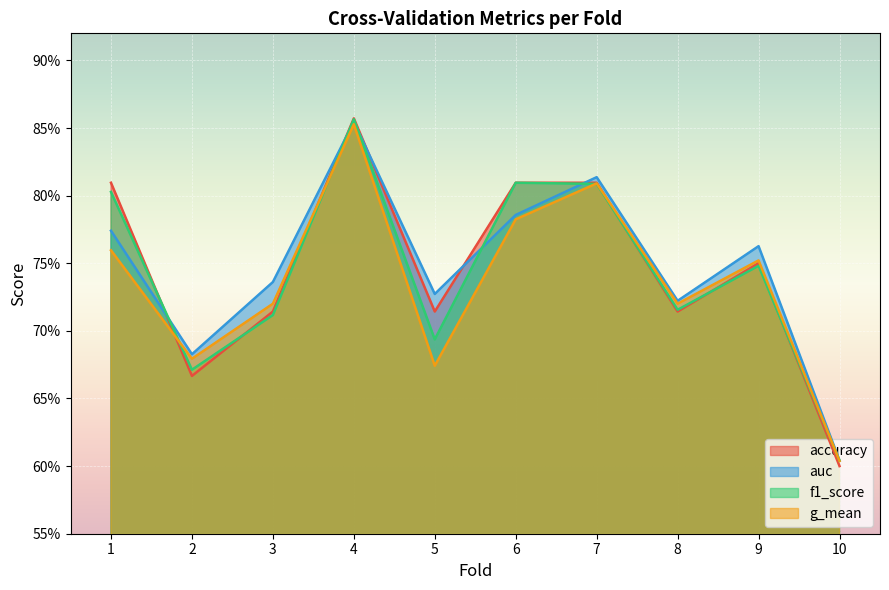

Between 4 and 5, which series saw the biggest shift?

g_mean